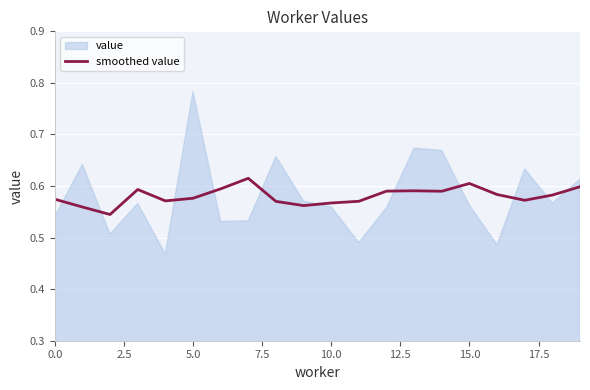

How many lines are shown in the chart?

1